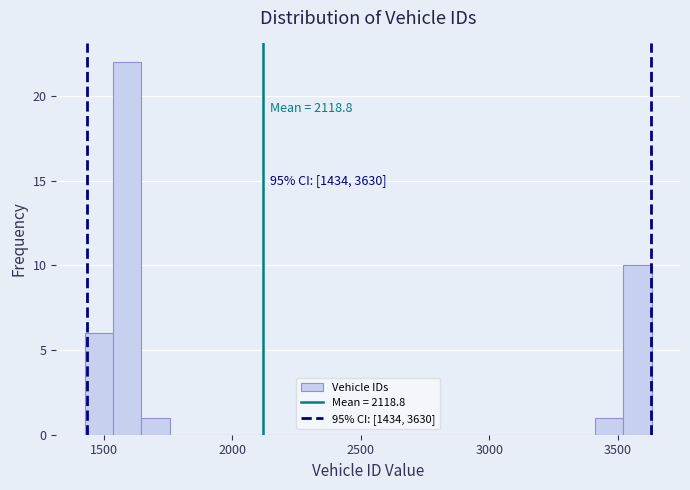

Read against the x-axis, roughly where is the centre of the tallest bar?

1600